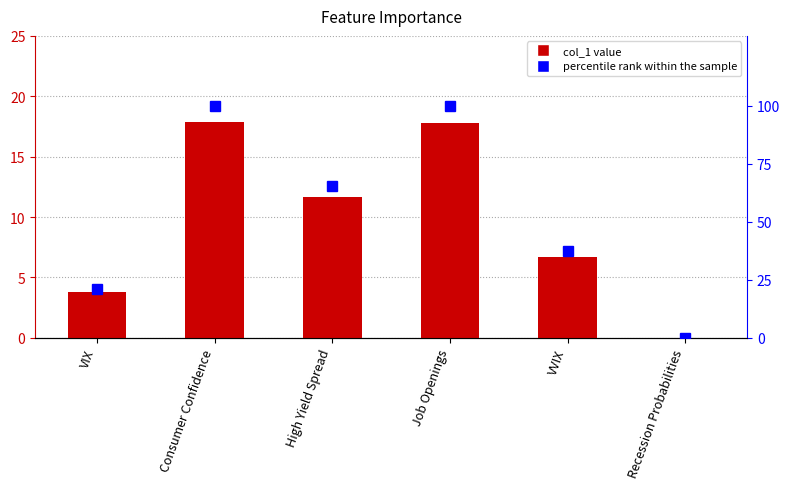

What position from the right is Recession Probabilities?

1